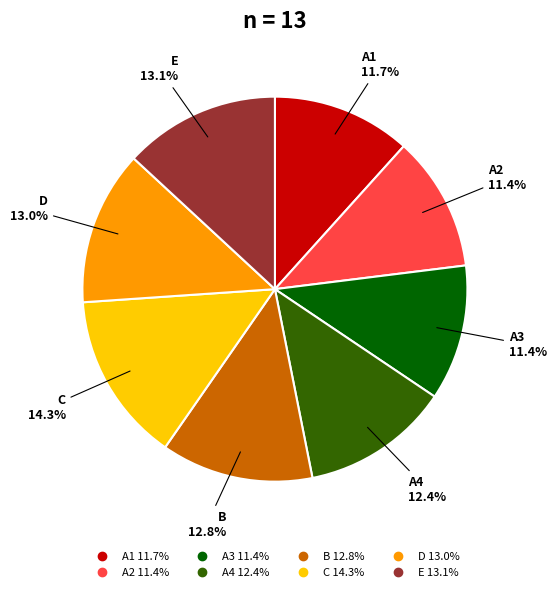

Does any single category account for the majority?

No